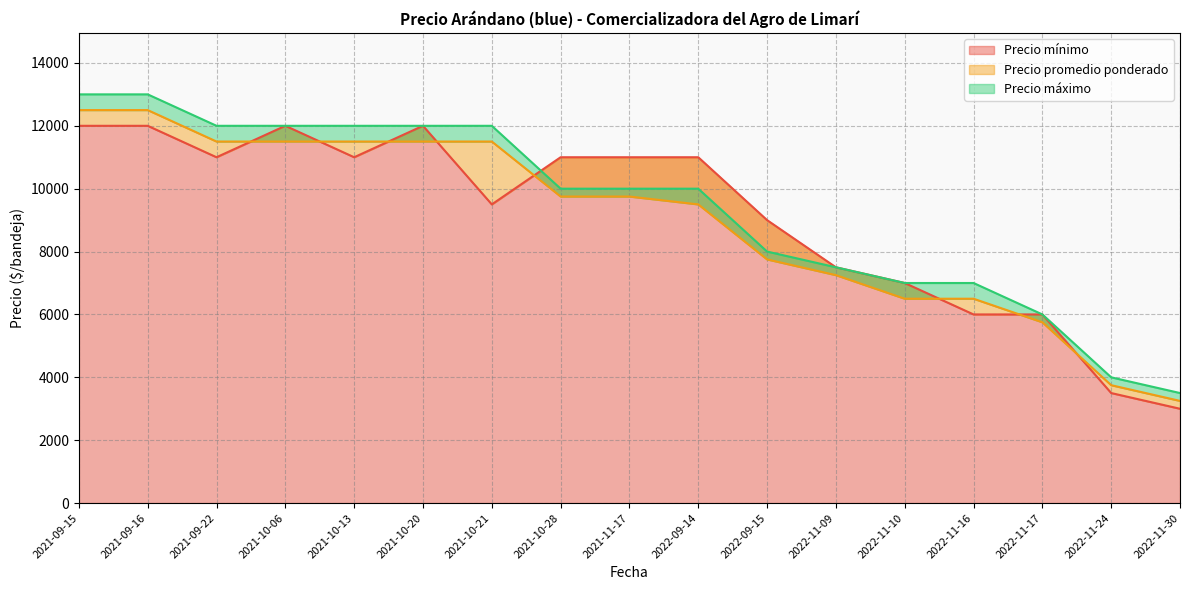

Where does the Precio máximo series first go above 10000?

2021-09-15